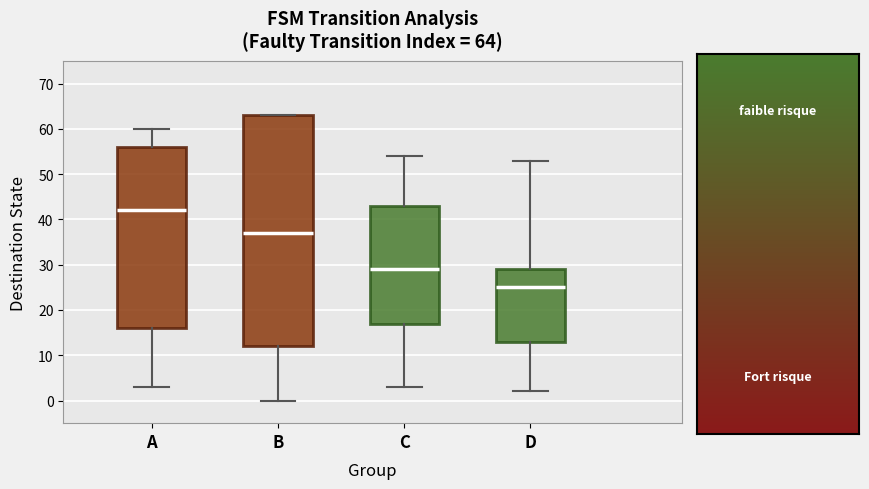

Which box's median line is the highest?

A